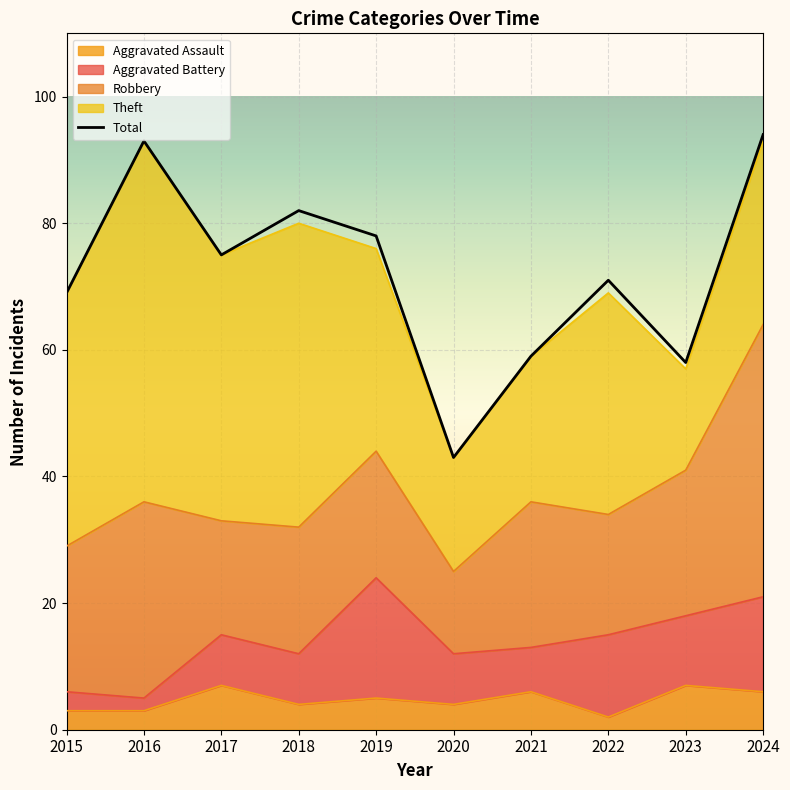

Which category has the highest value across all series?

2024